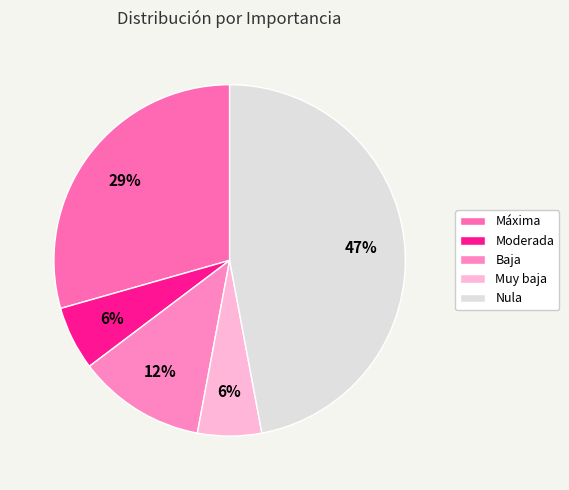

How many slices are in this pie chart?

5